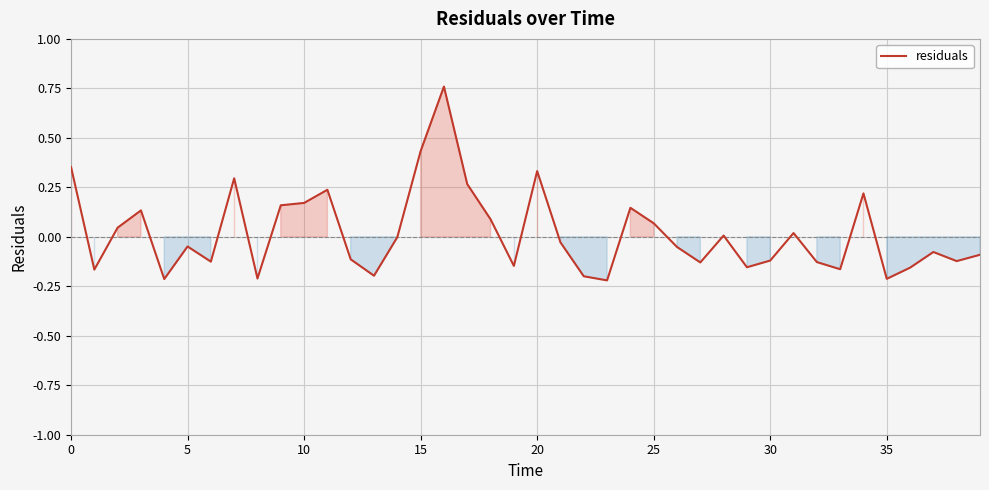

How many lines are shown in the chart?

1